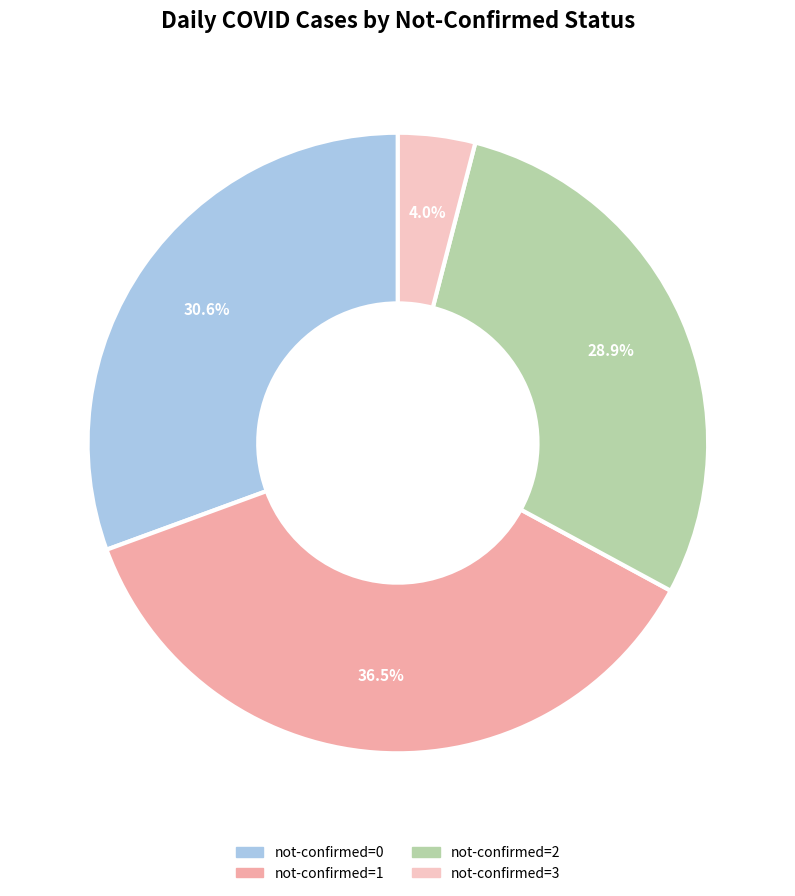

Rank the categories by value from lowest to highest.

not-confirmed=3, not-confirmed=2, not-confirmed=0, not-confirmed=1